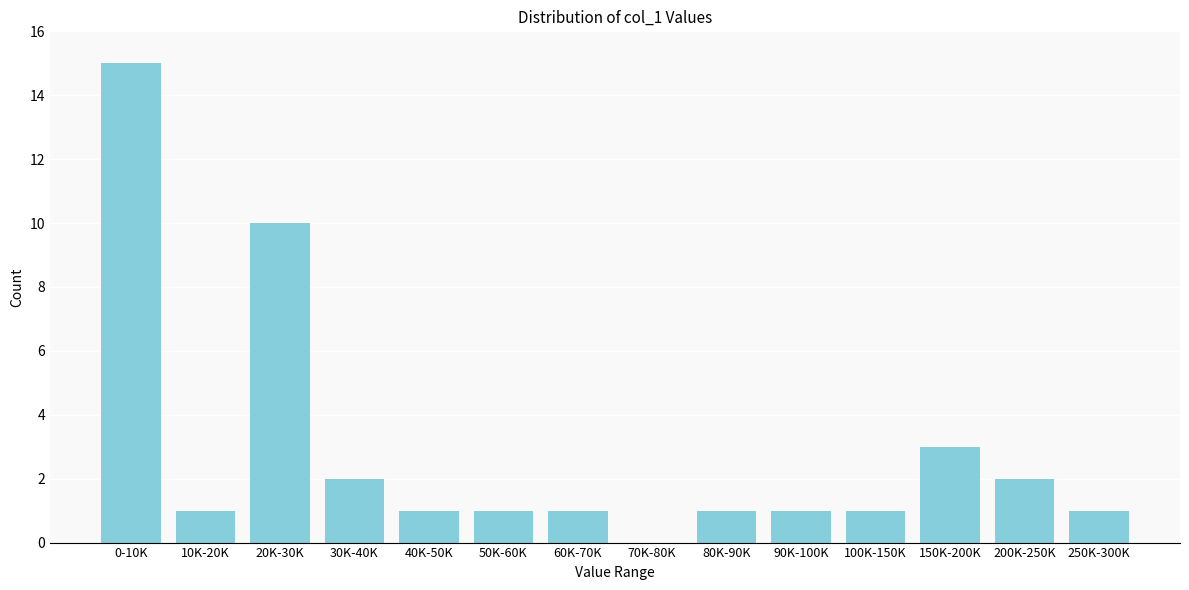

Reading right to left, what are all the values shown in this chart?

250K-300K=1	200K-250K=2	150K-200K=3	100K-150K=1	90K-100K=1	80K-90K=1	70K-80K=0	60K-70K=1	50K-60K=1	40K-50K=1	30K-40K=2	20K-30K=10	10K-20K=1	0-10K=15